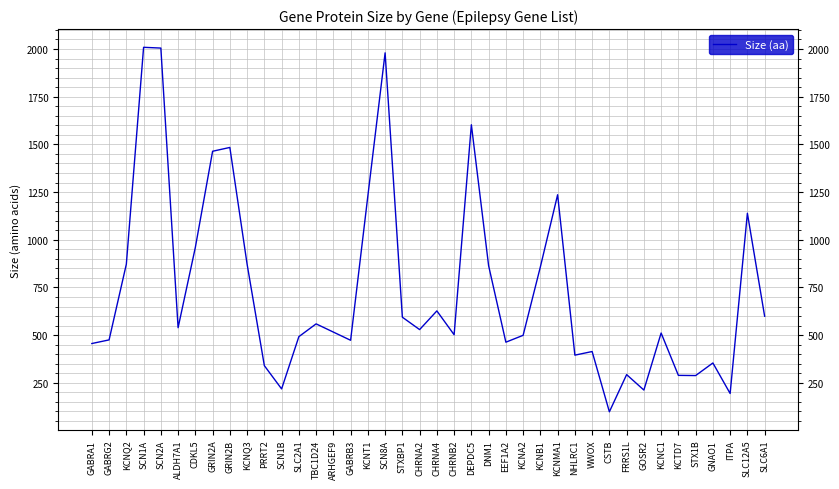

What is the smallest value displayed?

98